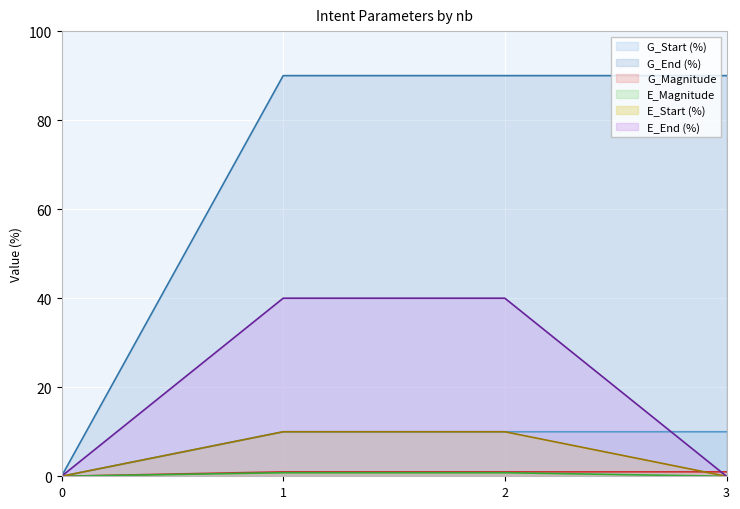

At how many categories does at least one series exceed 69?

3